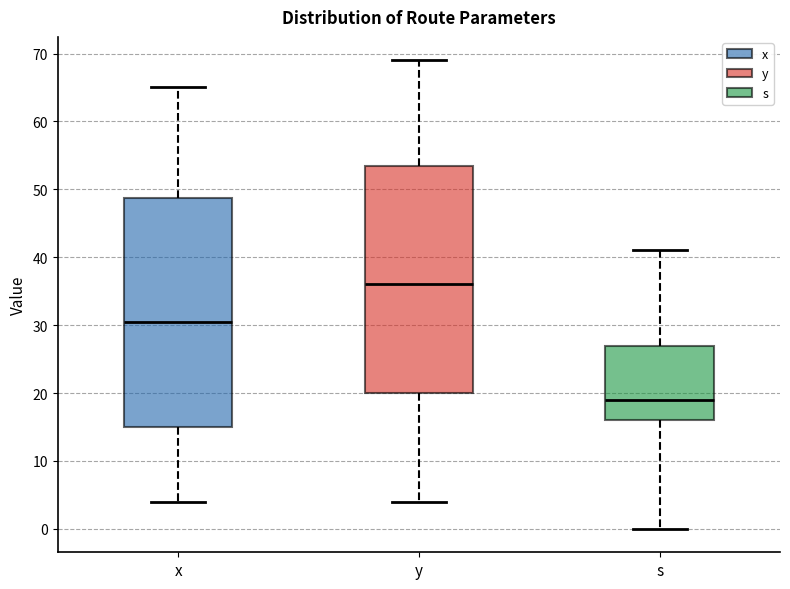

Reading left to right, read every box against the y-axis: the position of its median line, the range the box covers, and the ends of its whiskers. The values are not printed on the chart, so give them approximately, as read against the axis.

x: median 31, box 15 to 49, whiskers 4 to 65
y: median 36, box 20 to 54, whiskers 4 to 69
s: median 19, box 16 to 27, whiskers 0 to 41